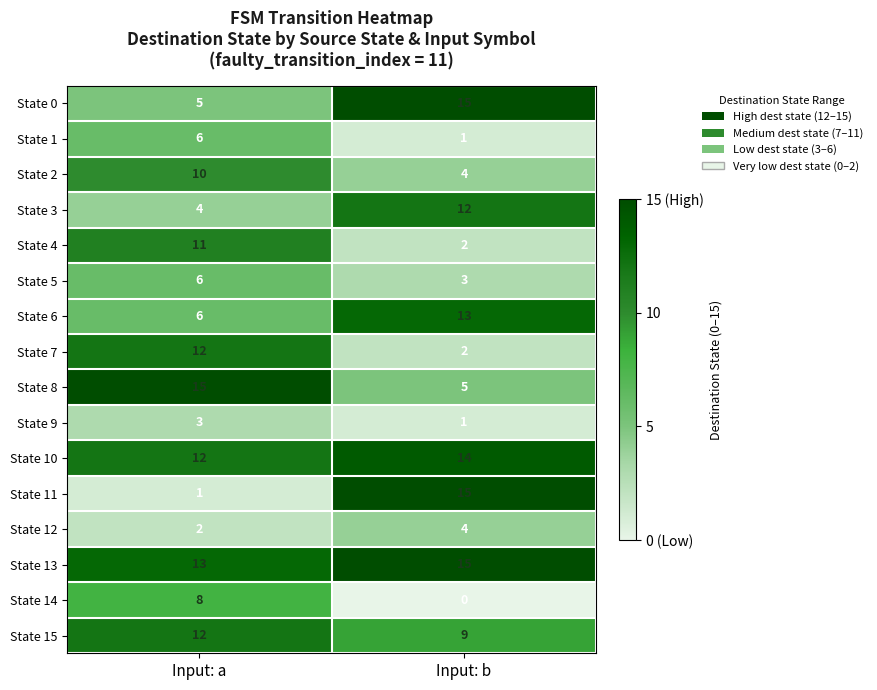

What is the total value across all series at Input: a?

126